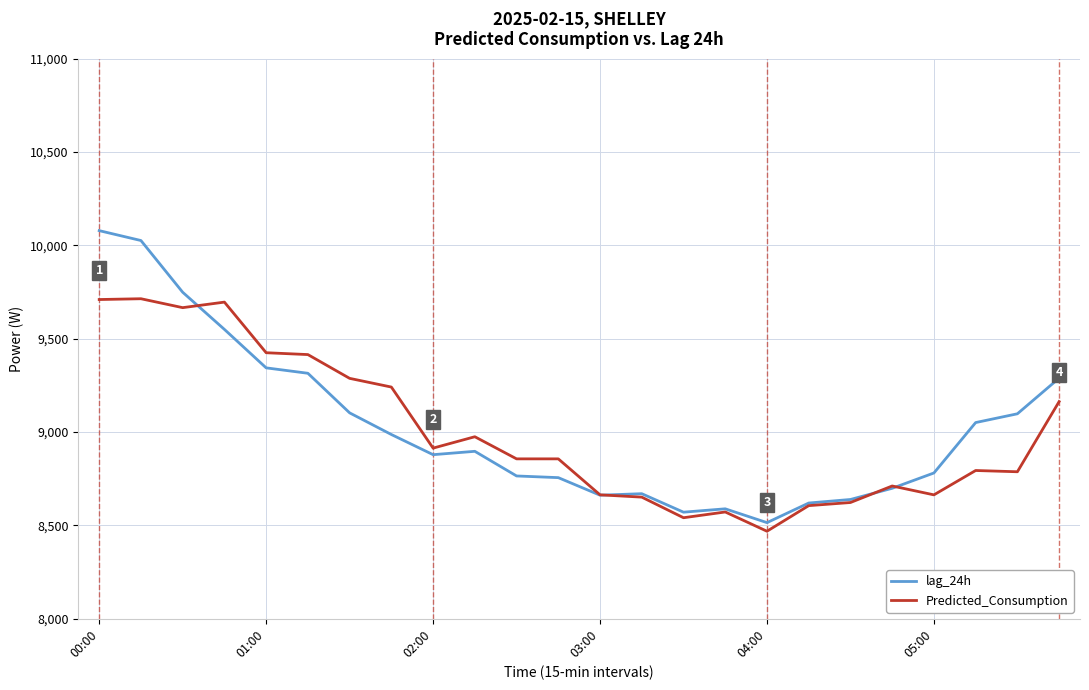

Which series has the largest total across all categories?

lag_24h